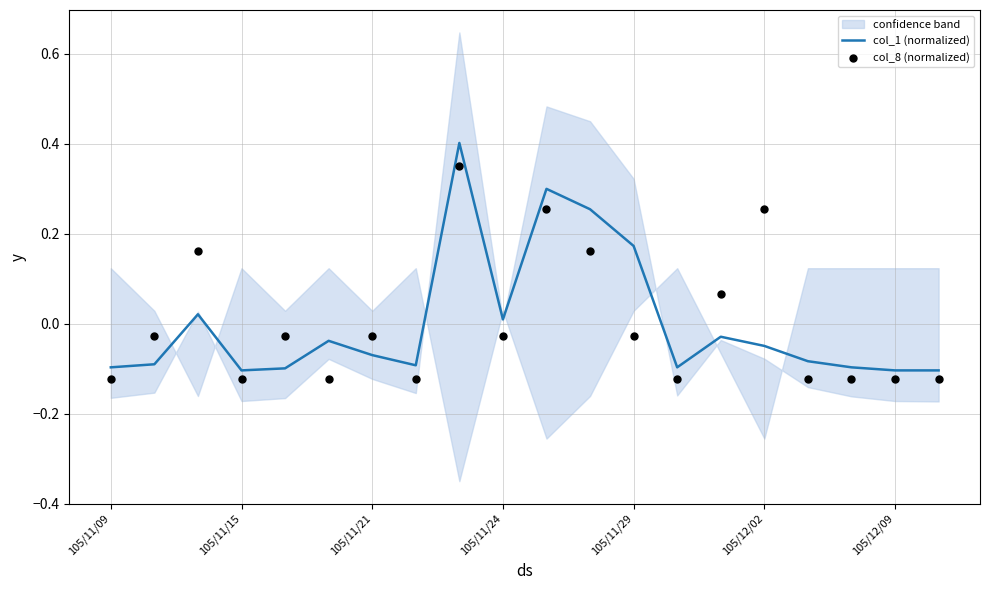

Which series has the largest total across all categories?

col_8 (normalized)